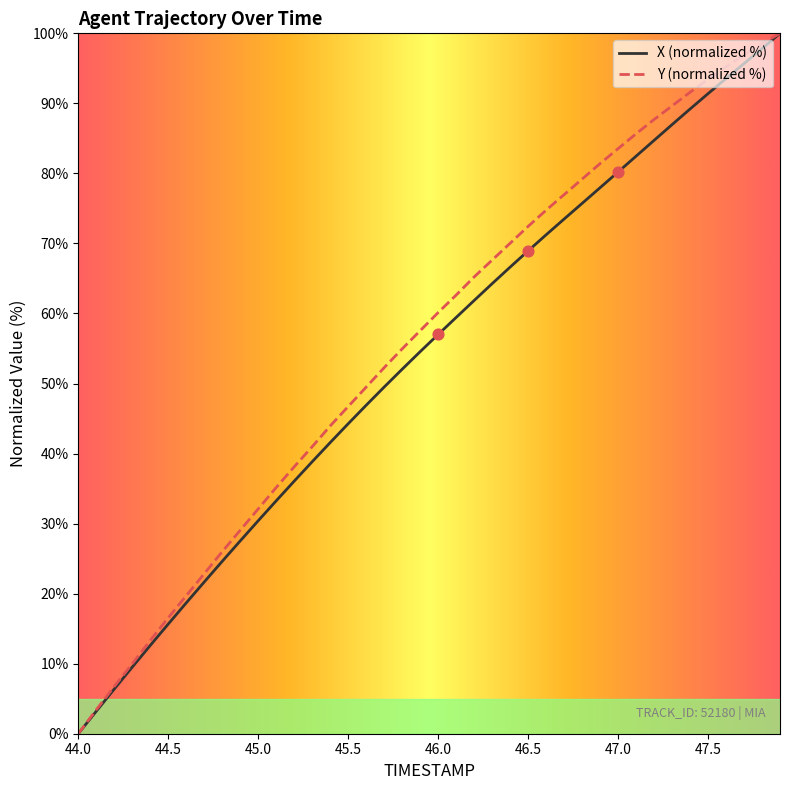

What is the maximum value for X (normalized %)?

100.0